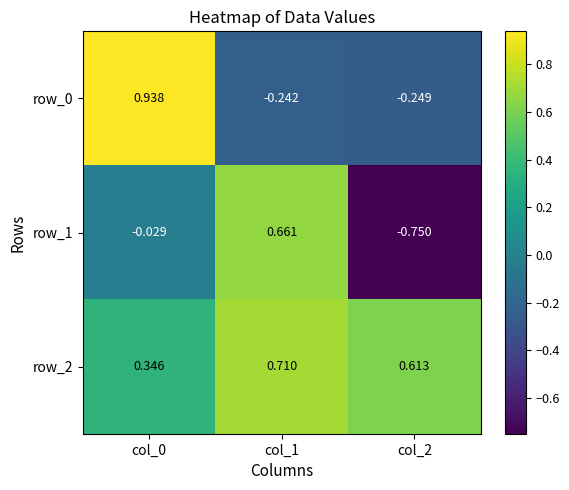

List the labels in order of row_1 value, largest first.

col_1, col_0, col_2